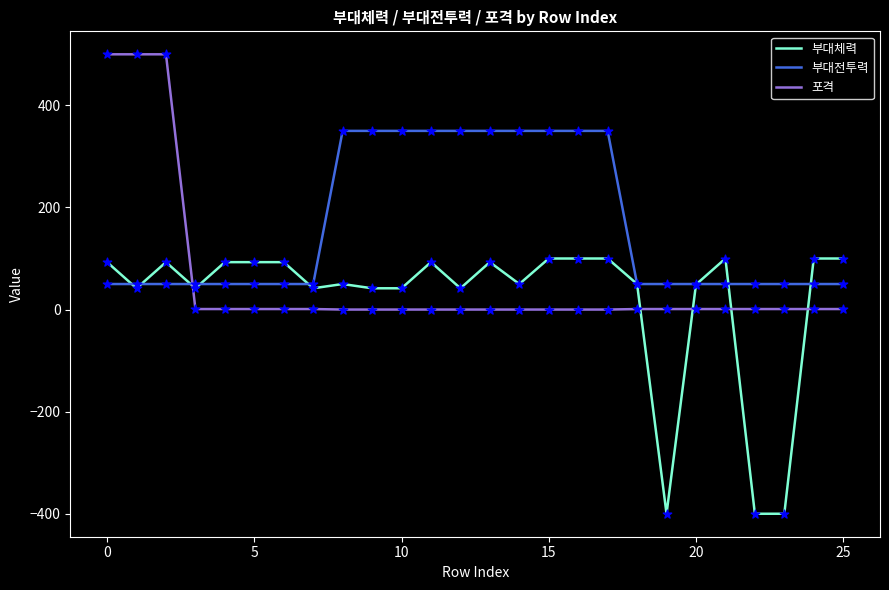

Which series has the largest total across all categories?

부대전투력